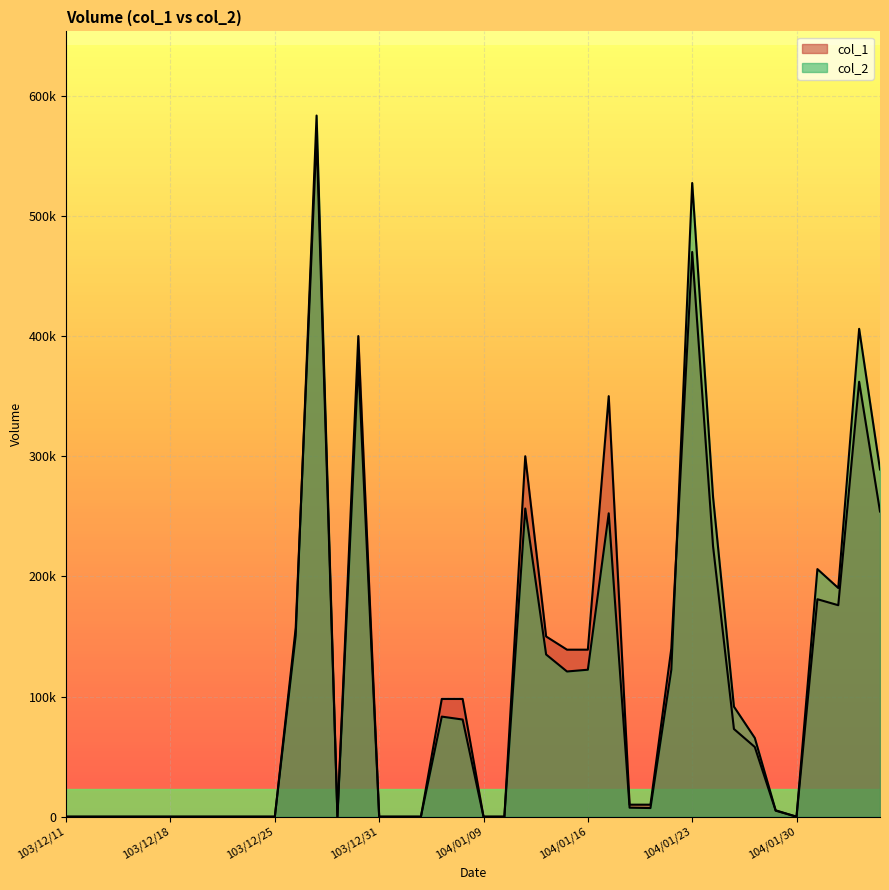

What is the maximum value shown in the chart?

583540